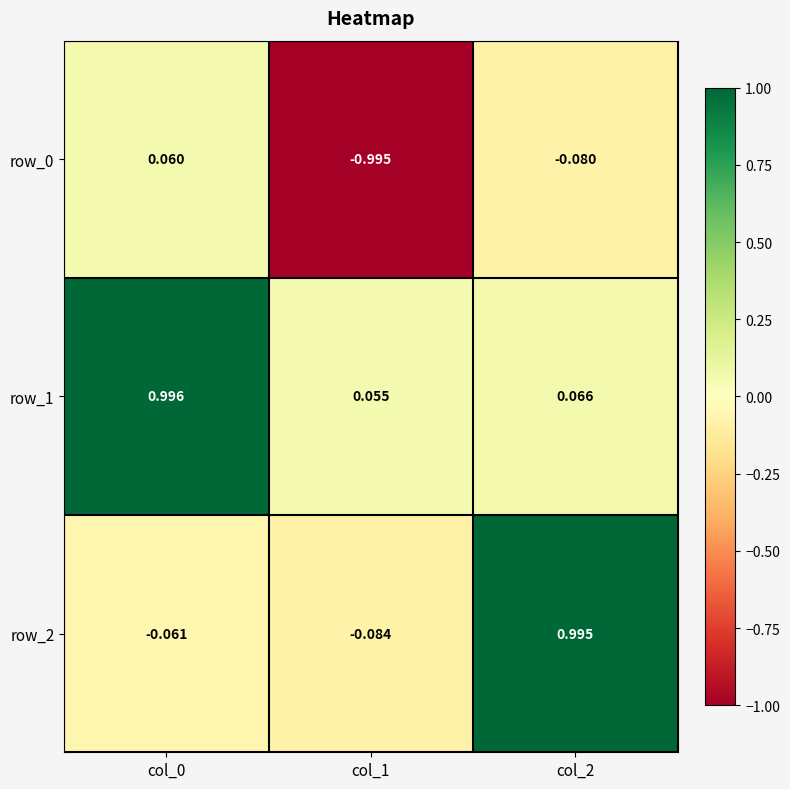

List the labels in order of row_1 value, smallest first.

col_1, col_2, col_0